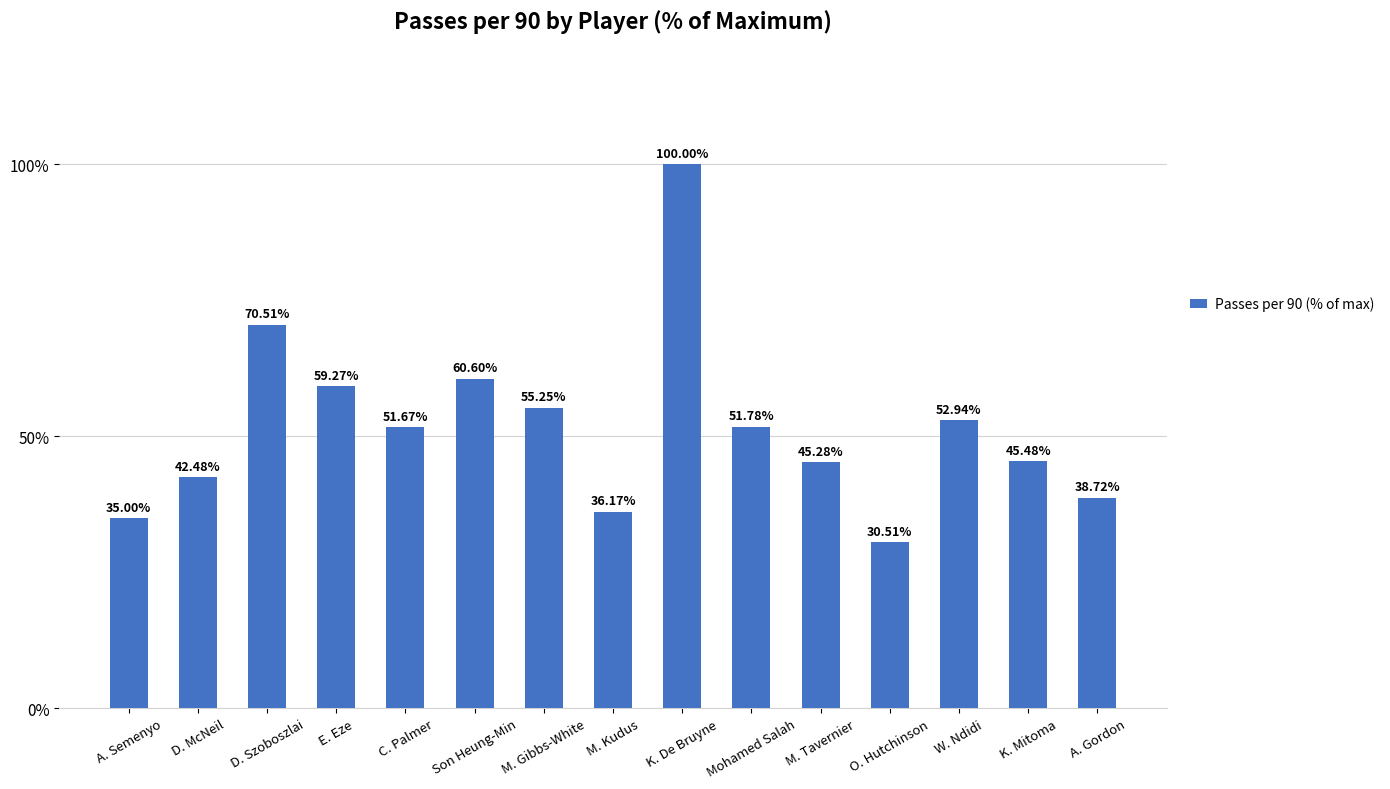

What is the average value?

51.7